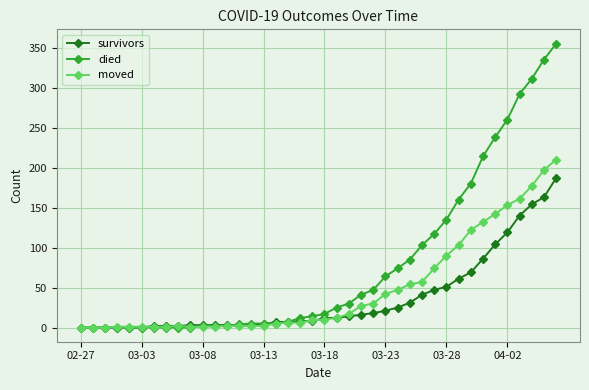

Which series has the widest spread of values?

died